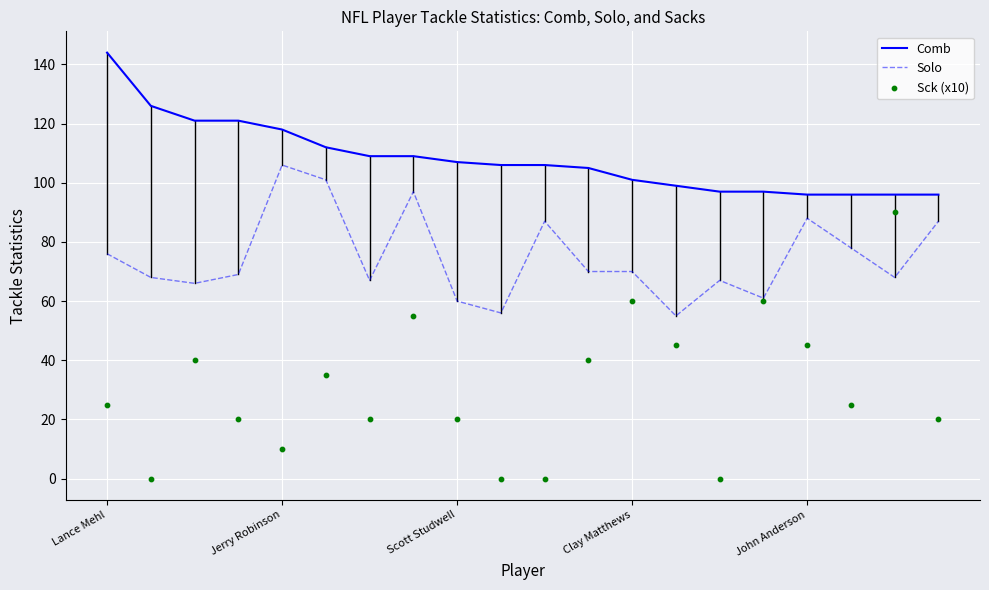

The value of Comb at Scott Studwell is 42. True or false?

False